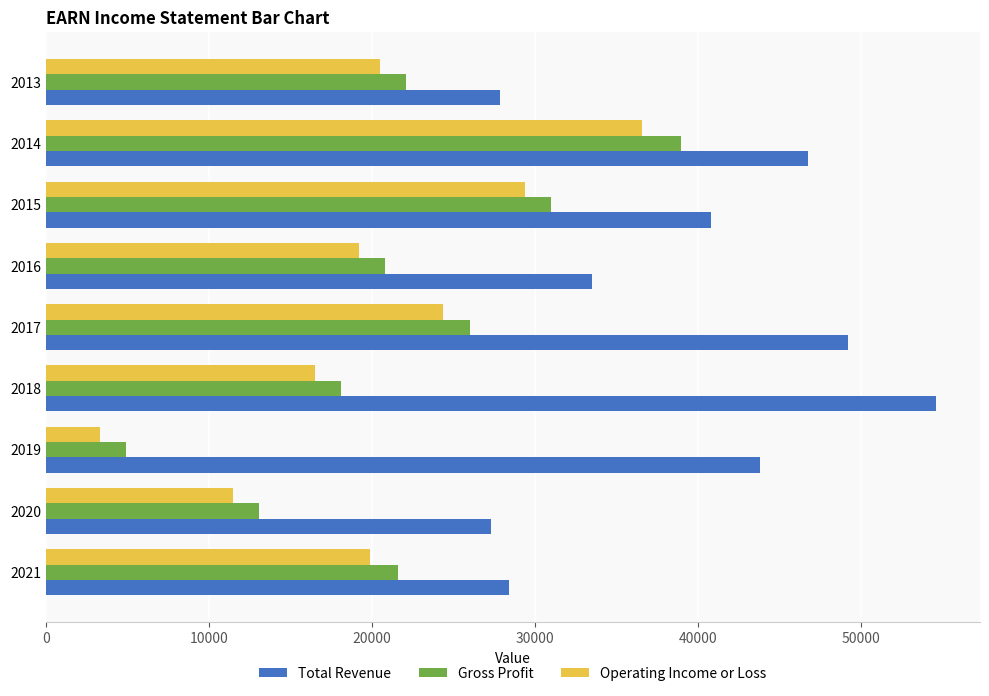

At which category does the chart reach its peak across all series?

2018